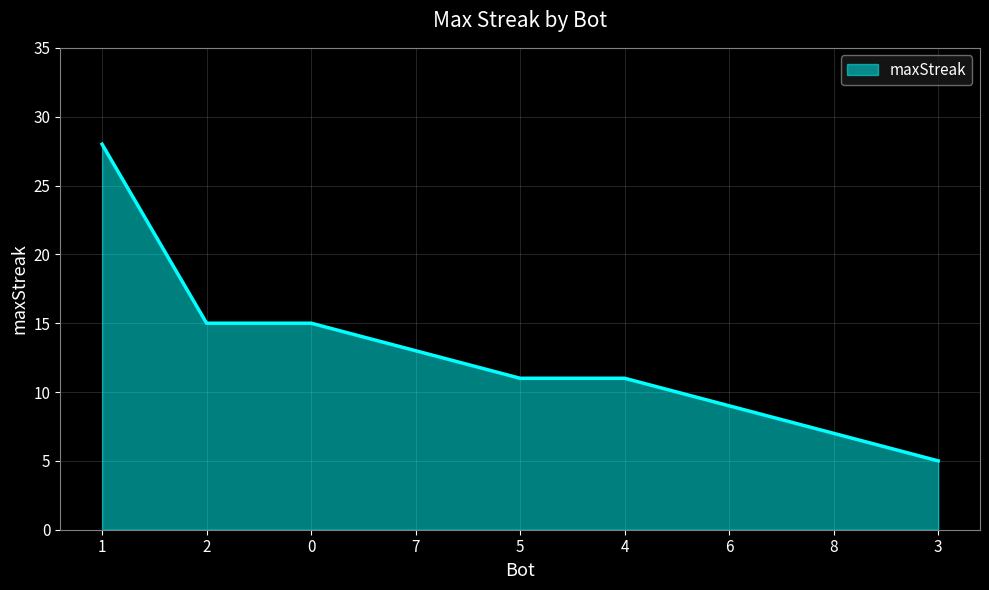

Between 3 and 1, which is larger?

1